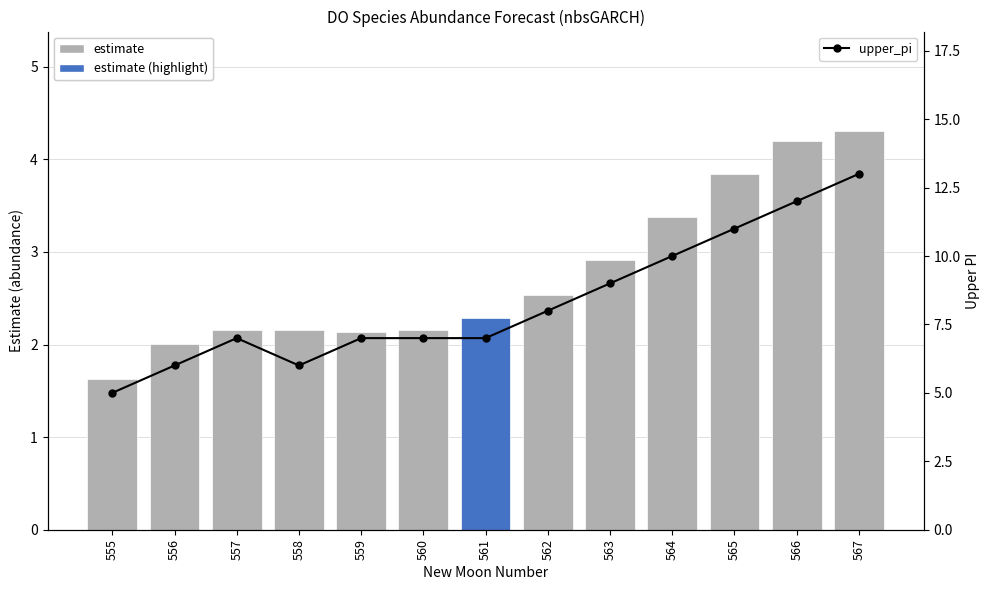

What is the highest value of the estimate series?

4.3